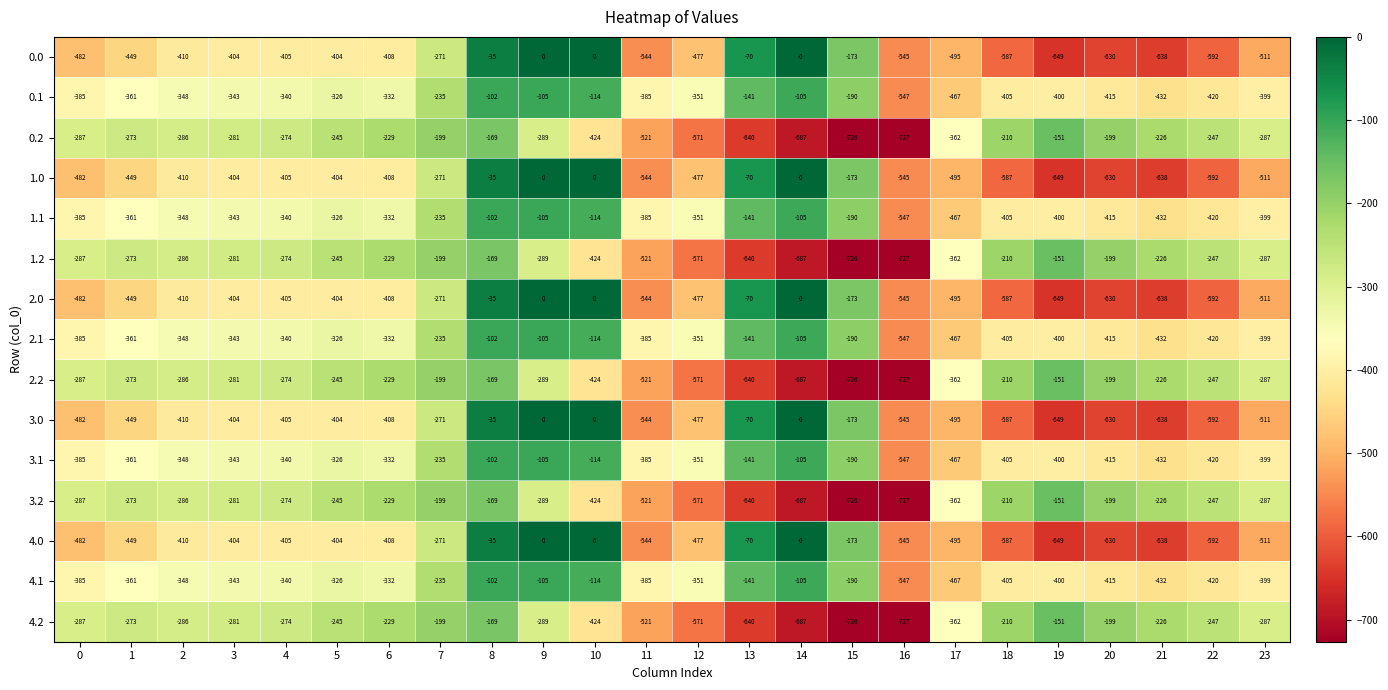

Where does the 1.1 series first go above -348?

3